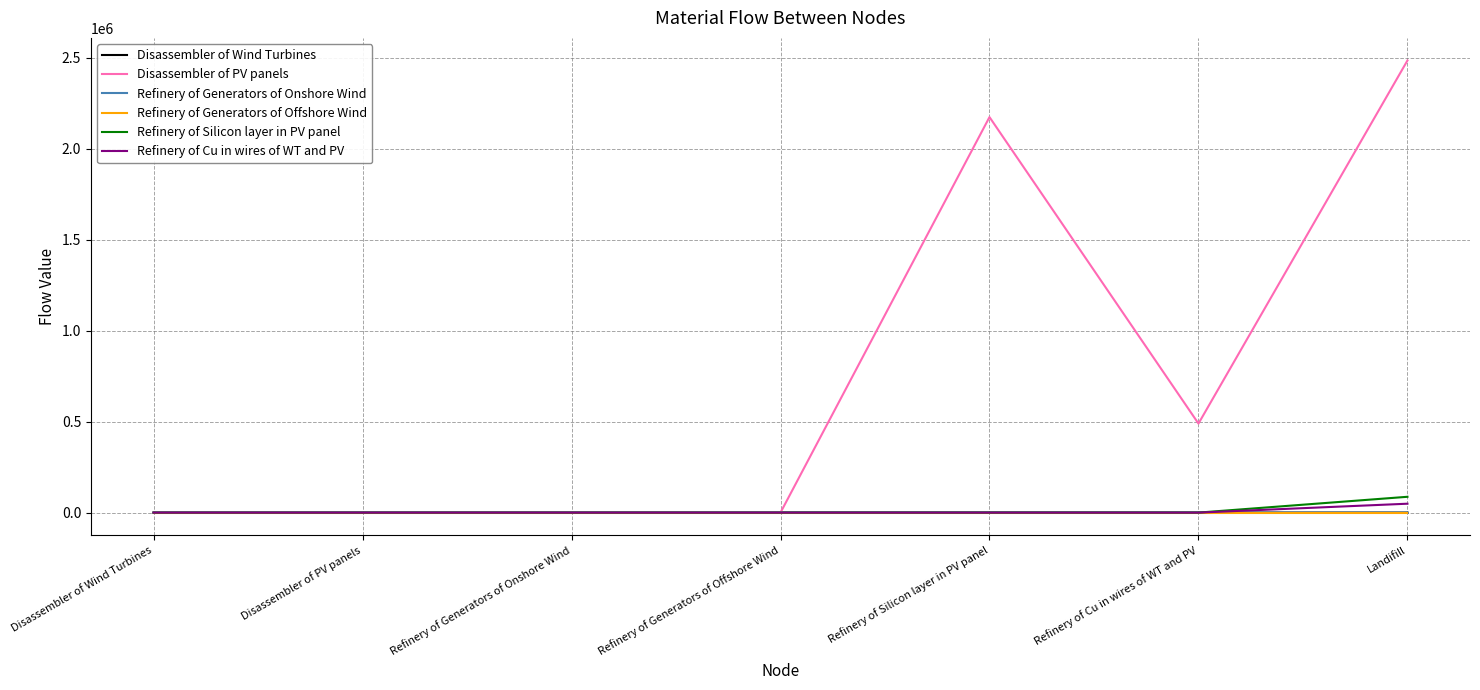

Which series has the largest total across all categories?

Disassembler of PV panels